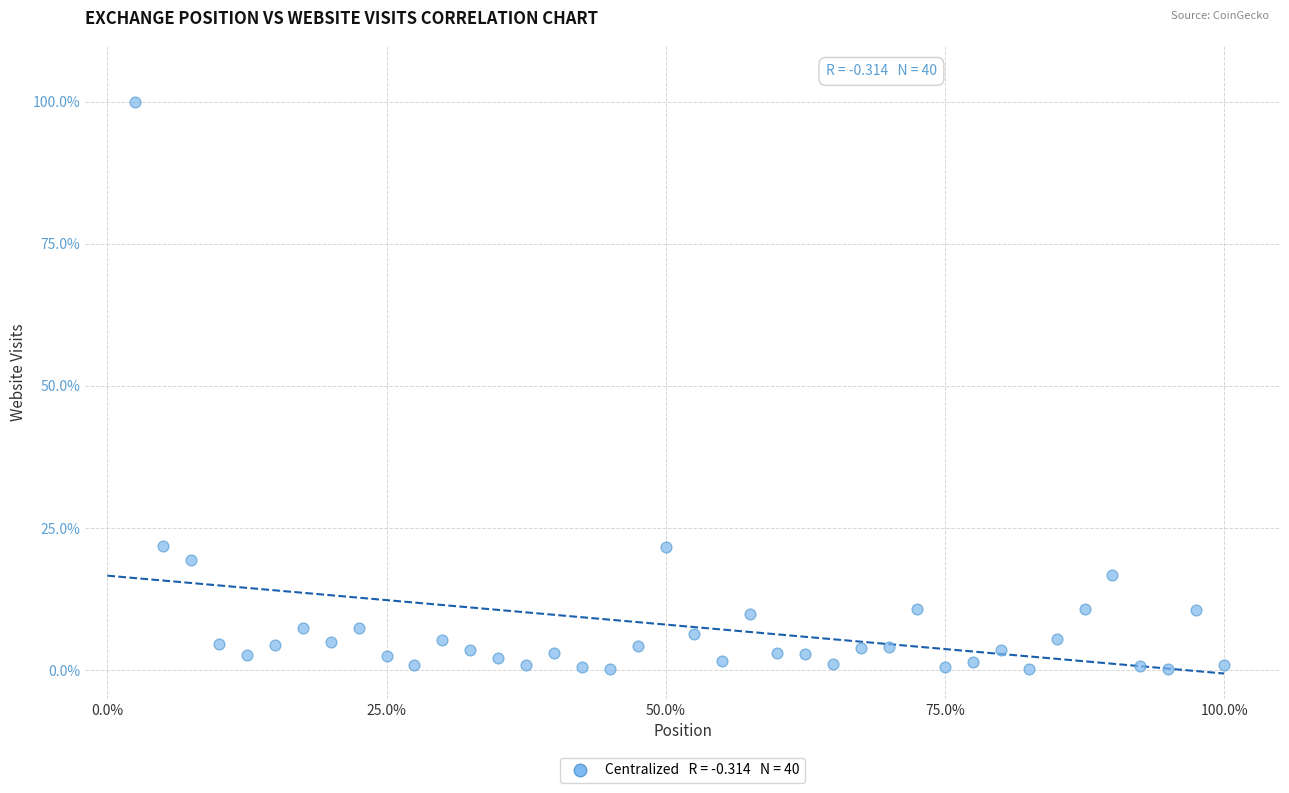

What is the range of X values (max minus min)?

97.5